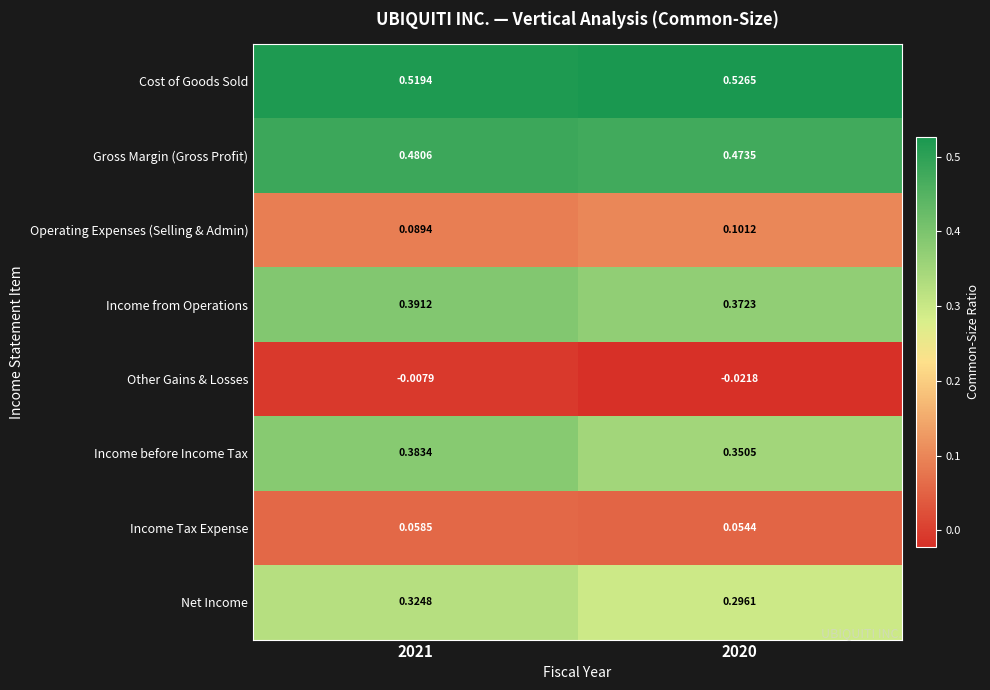

Which series changed the most between 2021 and 2020?

Income before Income Tax